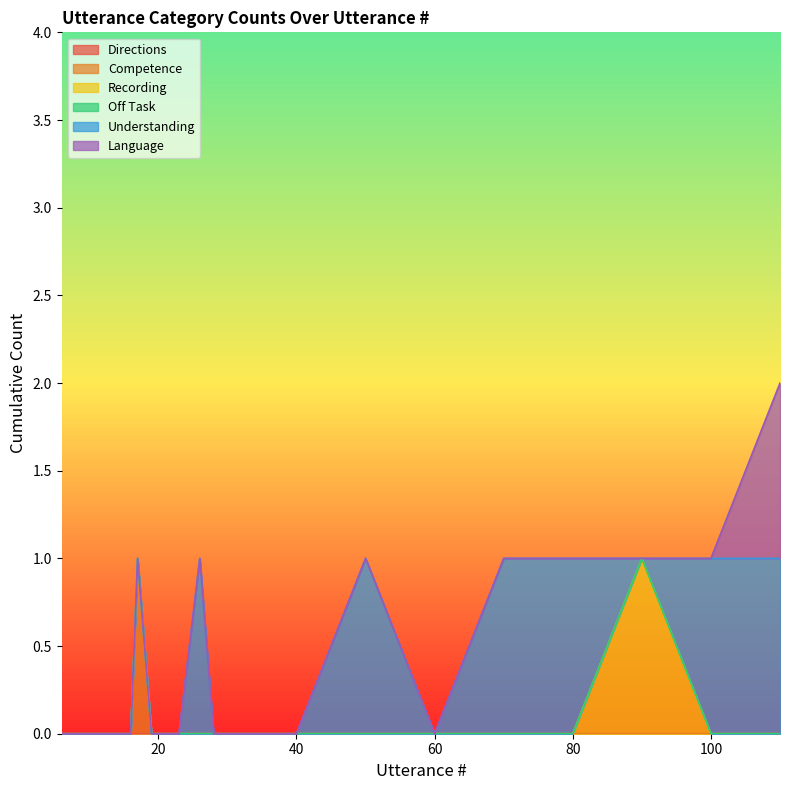

How many lines are shown in the chart?

6